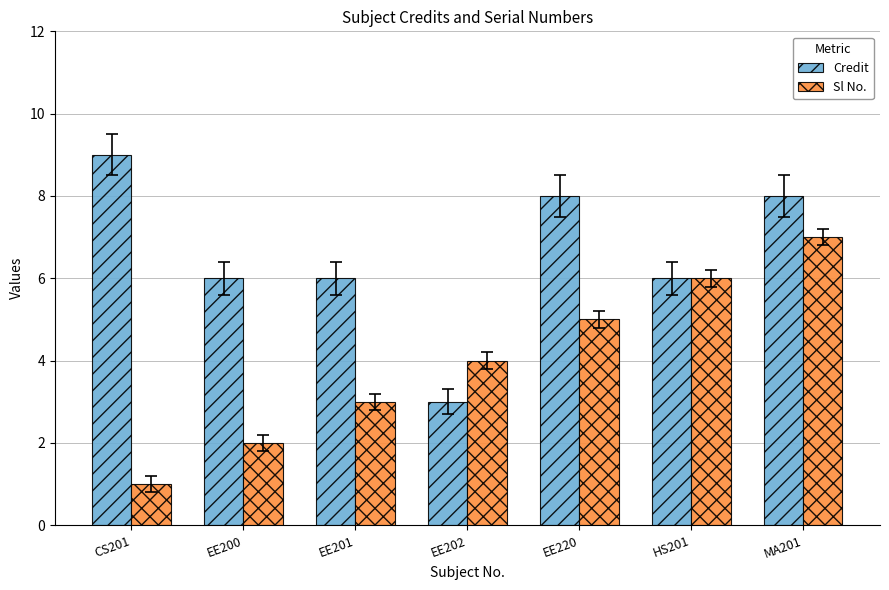

What is the smallest value displayed?

1